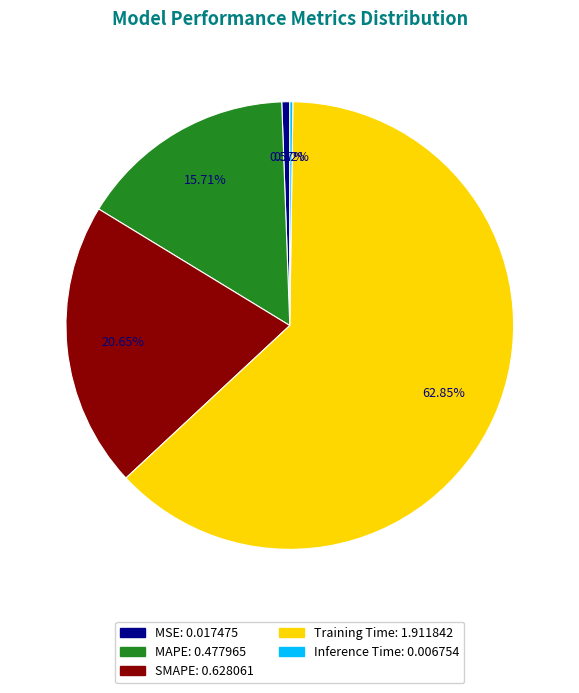

The Training Time slice represents 63% of the pie. True or false?

True